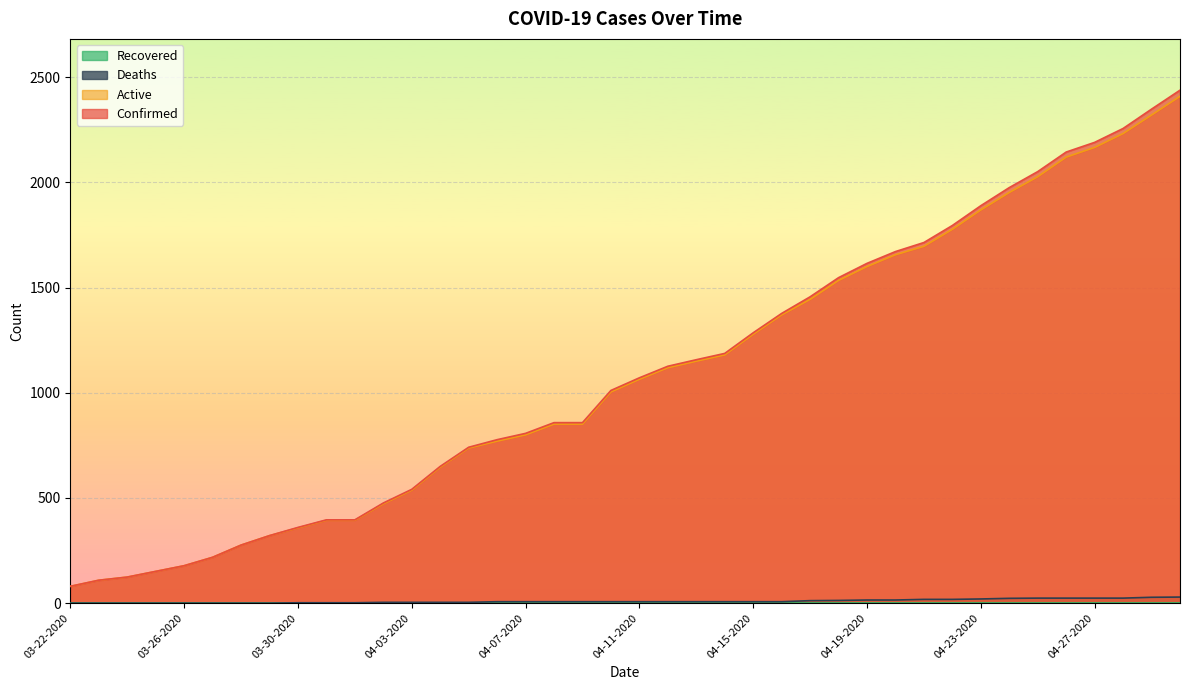

Is the value of Deaths at 04-21-2020 greater than the value of Confirmed at 04-23-2020?

No